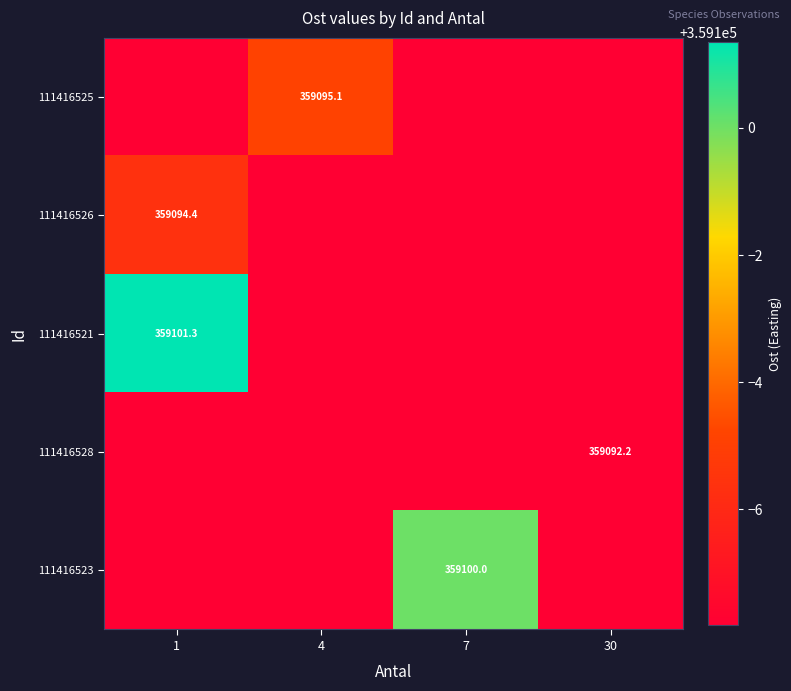

At how many categories does at least one series exceed 359096?

2